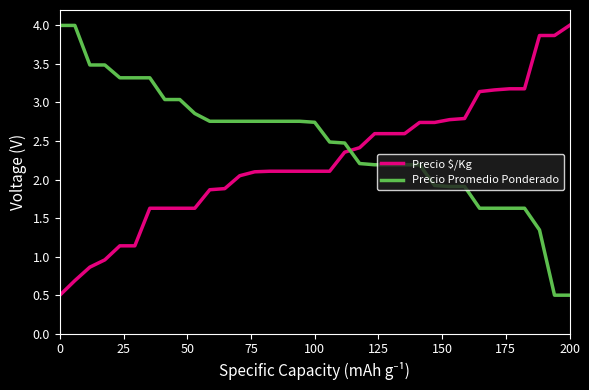

What is the smallest value displayed?

0.5